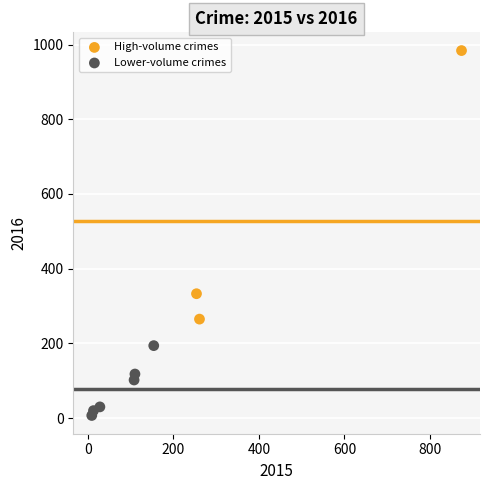

What are all the series names shown in the legend?

High-volume crimes, Lower-volume crimes